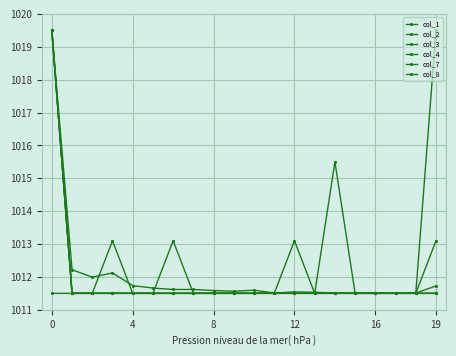

Is this an area chart (filled region under the line)?

No